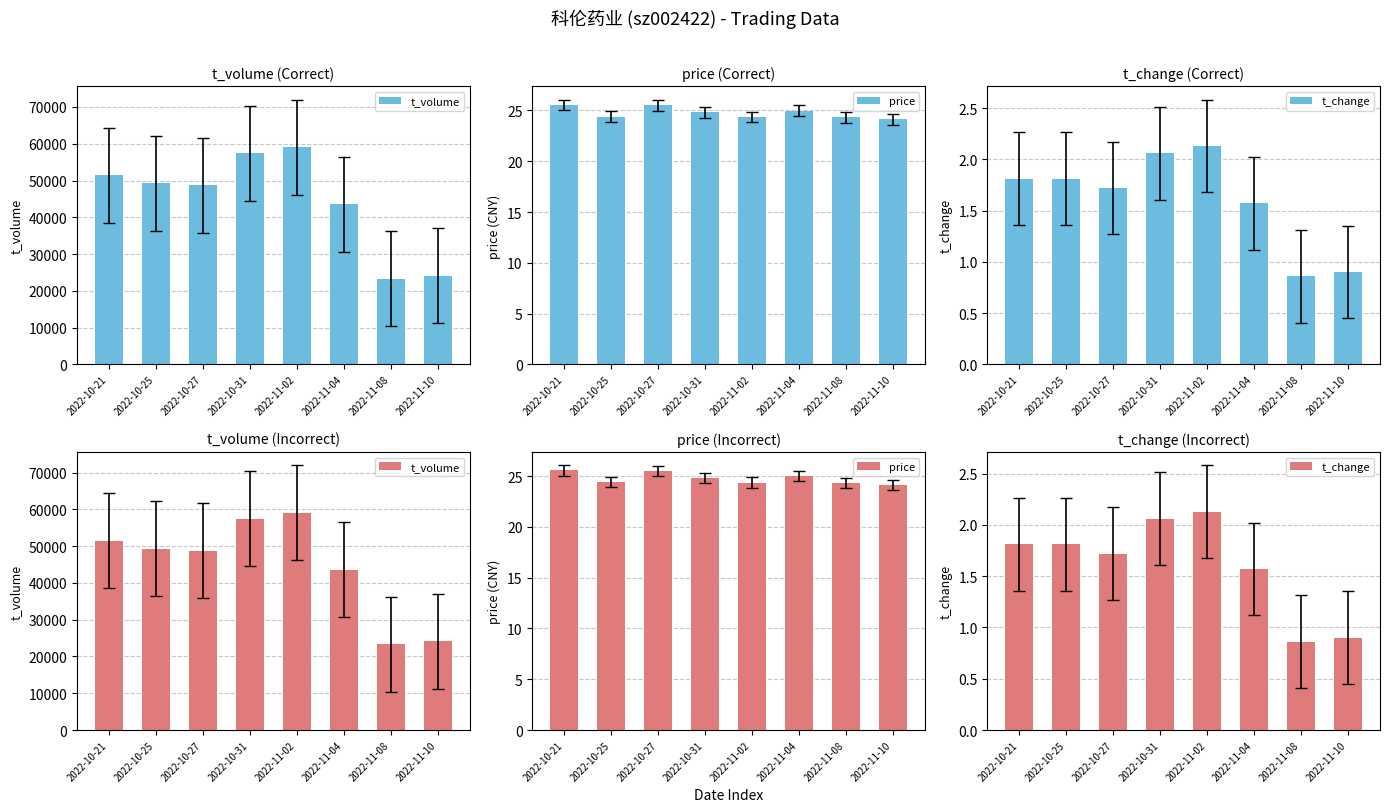

Which has a higher value, 2022-11-10 or 2022-10-25?

2022-10-25